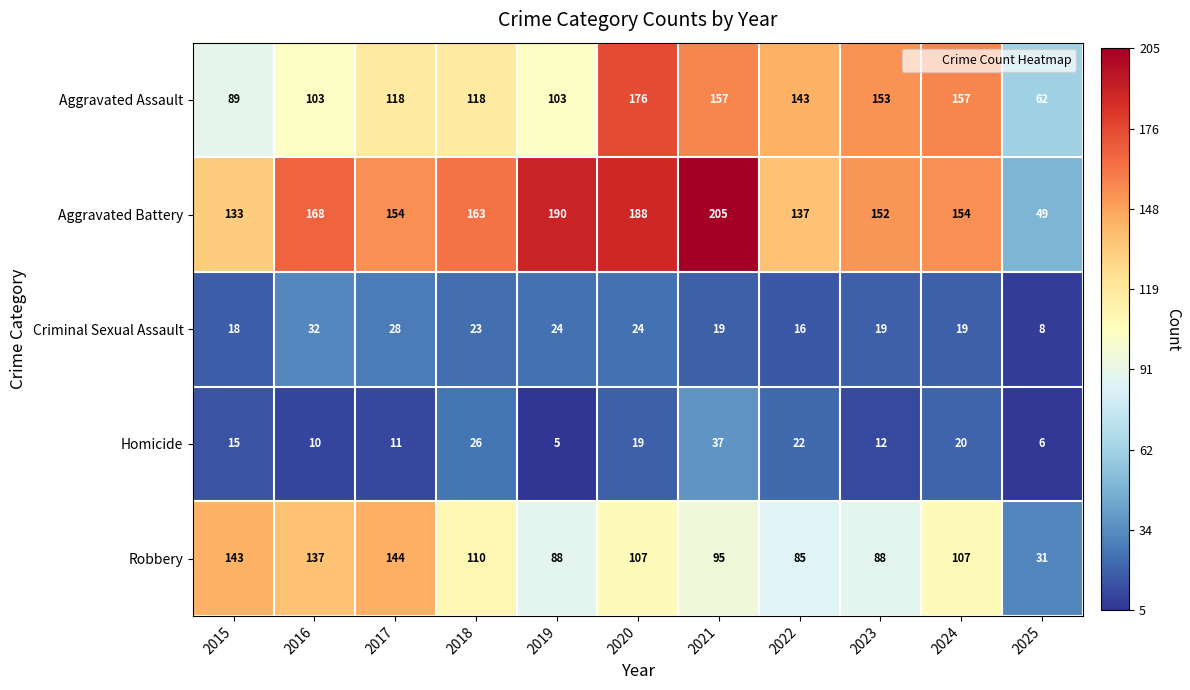

The value of Aggravated Assault at 2015 is 57. True or false?

False